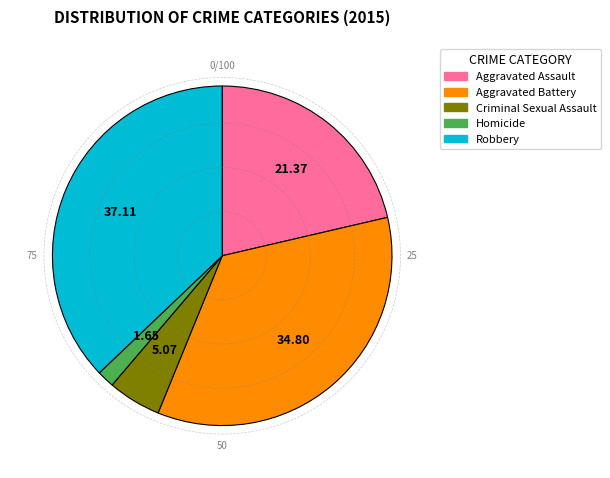

The Robbery slice represents 37% of the pie. True or false?

True